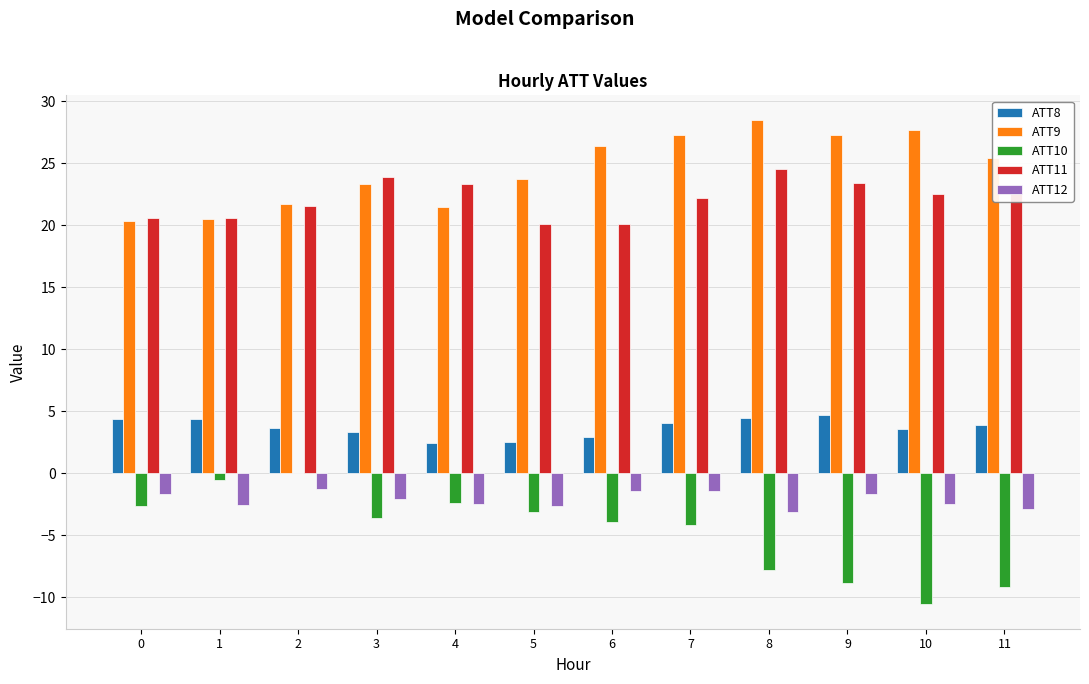

How many groups of bars are there?

12